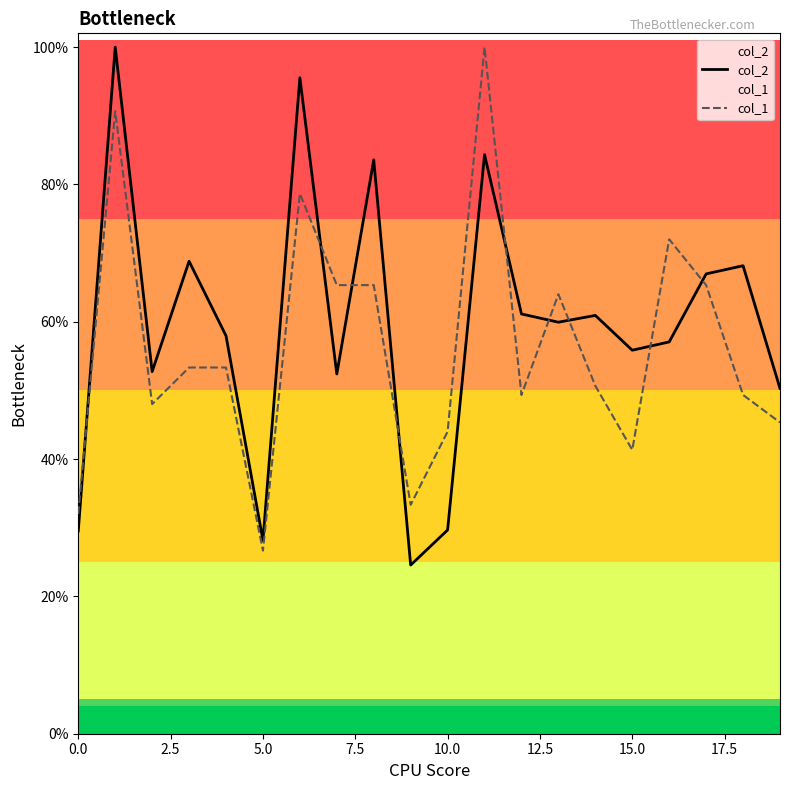

What is the sum of the col_1 values at 17.5 and 19?

1.1